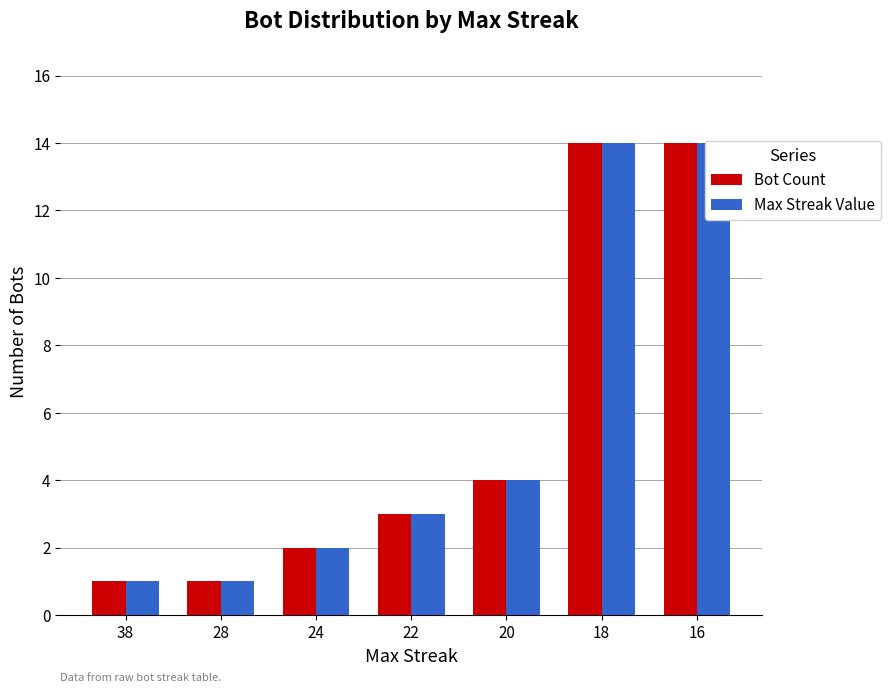

Count the number of categories in the chart.

7